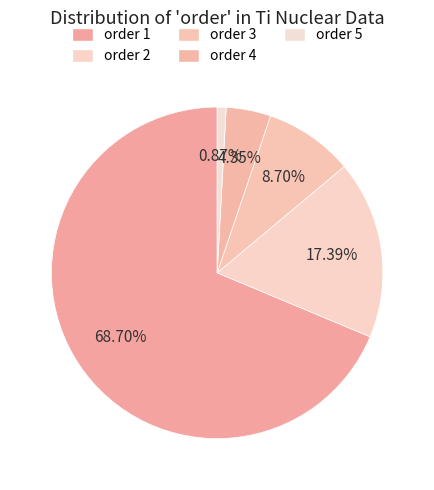

Which has a higher value, order 2 or order 5?

order 2